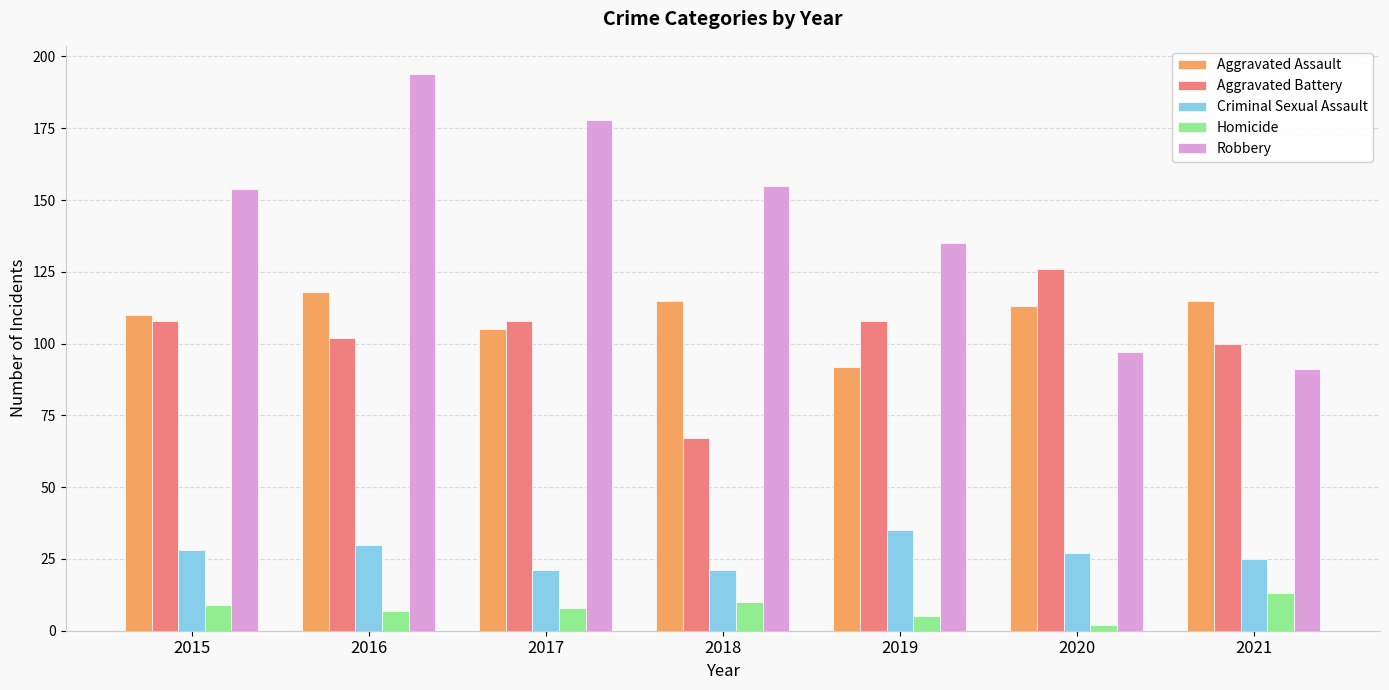

Which series has the largest total across all categories?

Robbery